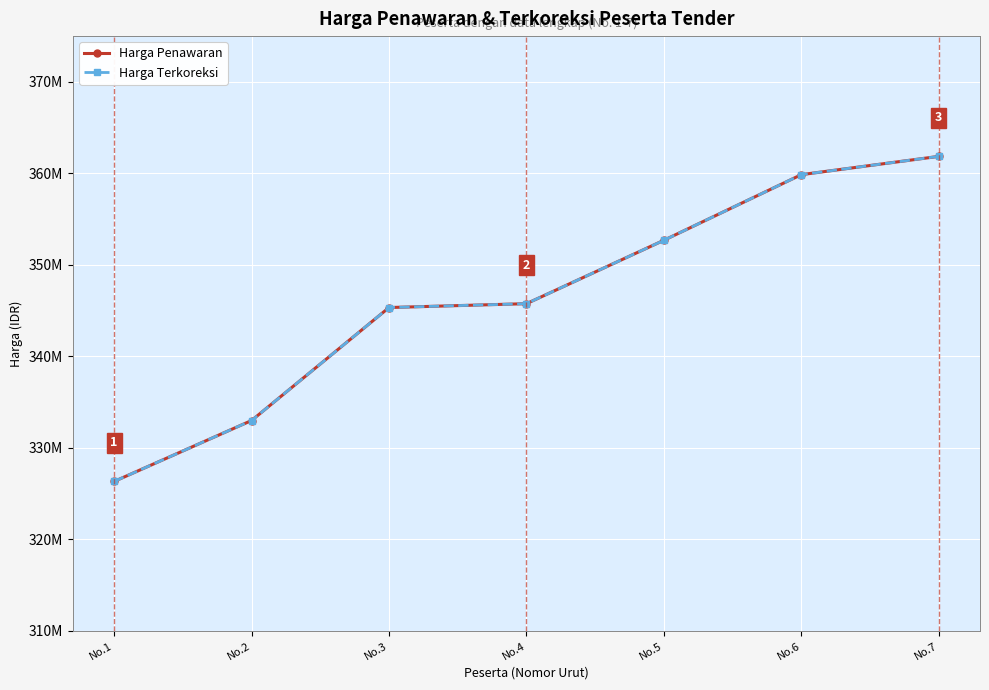

At No.7, list the series in order from largest to smallest.

Harga Penawaran, Harga Terkoreksi